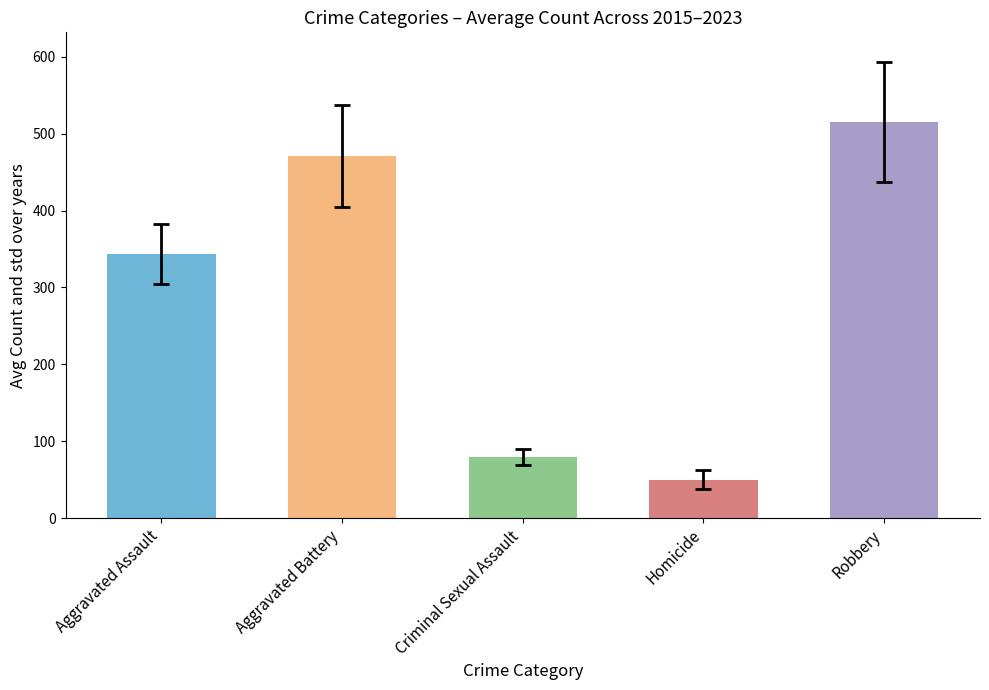

Reading left to right, what are all the values shown in this chart?

Aggravated Assault=343.6	Aggravated Battery=470.7	Criminal Sexual Assault=79.6	Homicide=50.1	Robbery=514.8